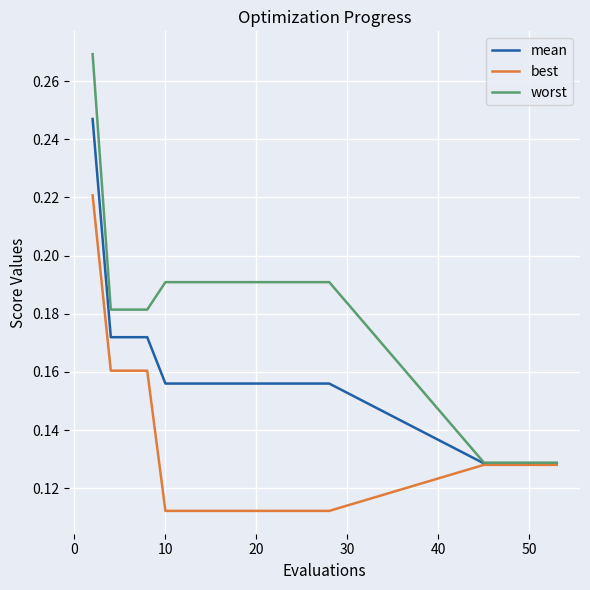

Rank the series by their average value, from lowest to highest.

best, mean, worst